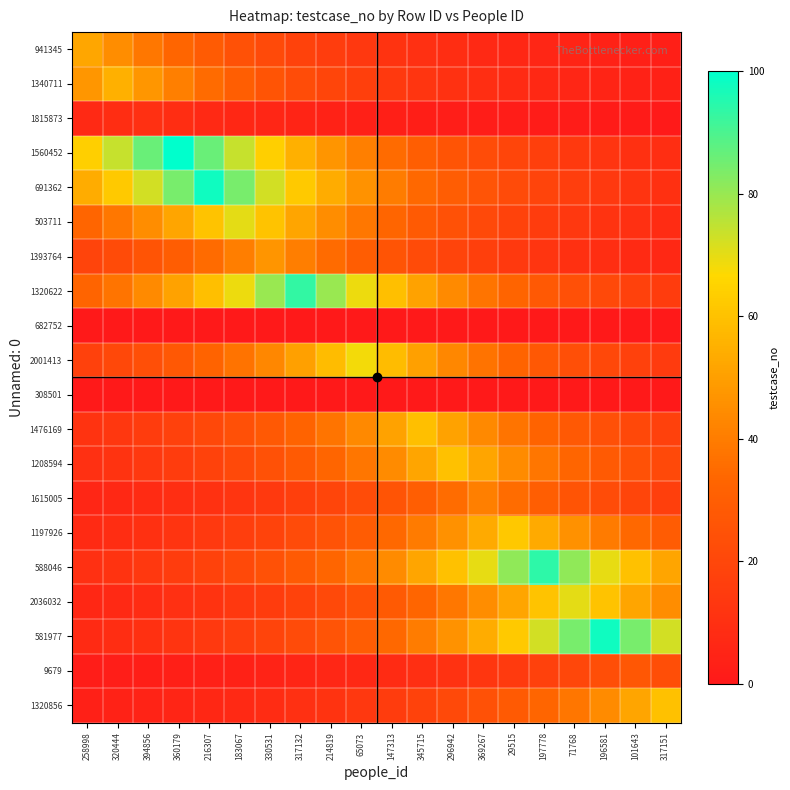

Which has a higher value, 360179 or 147313?

360179